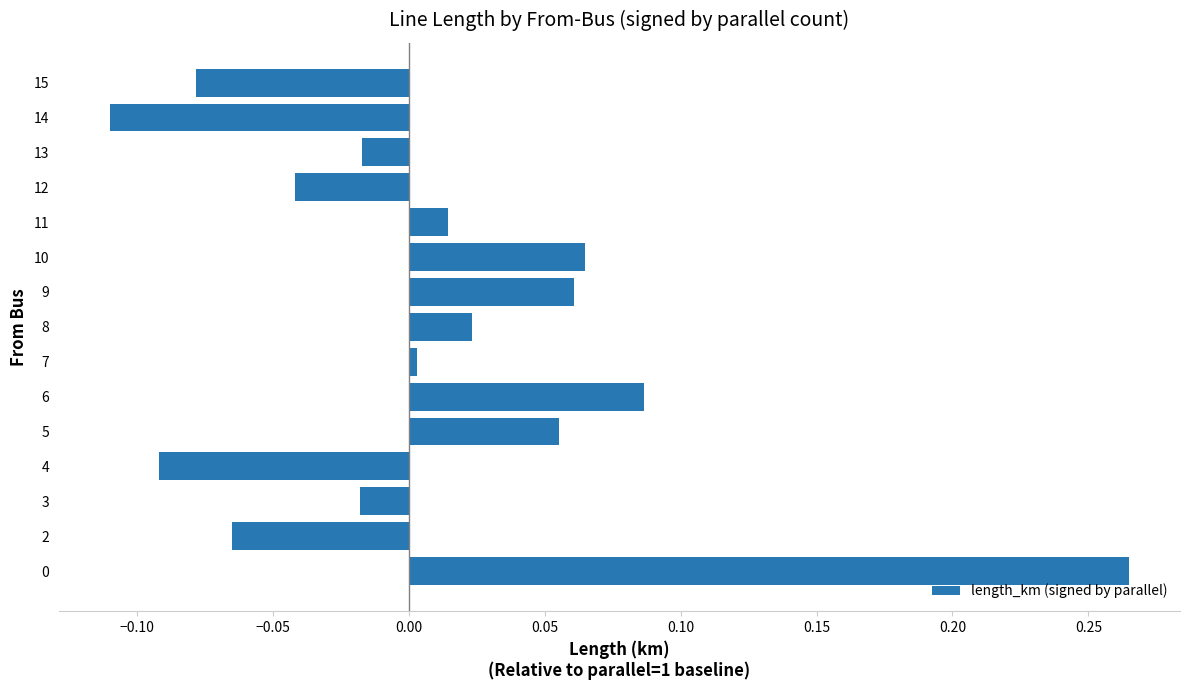

What is the difference between the maximum and second lowest values?

0.4